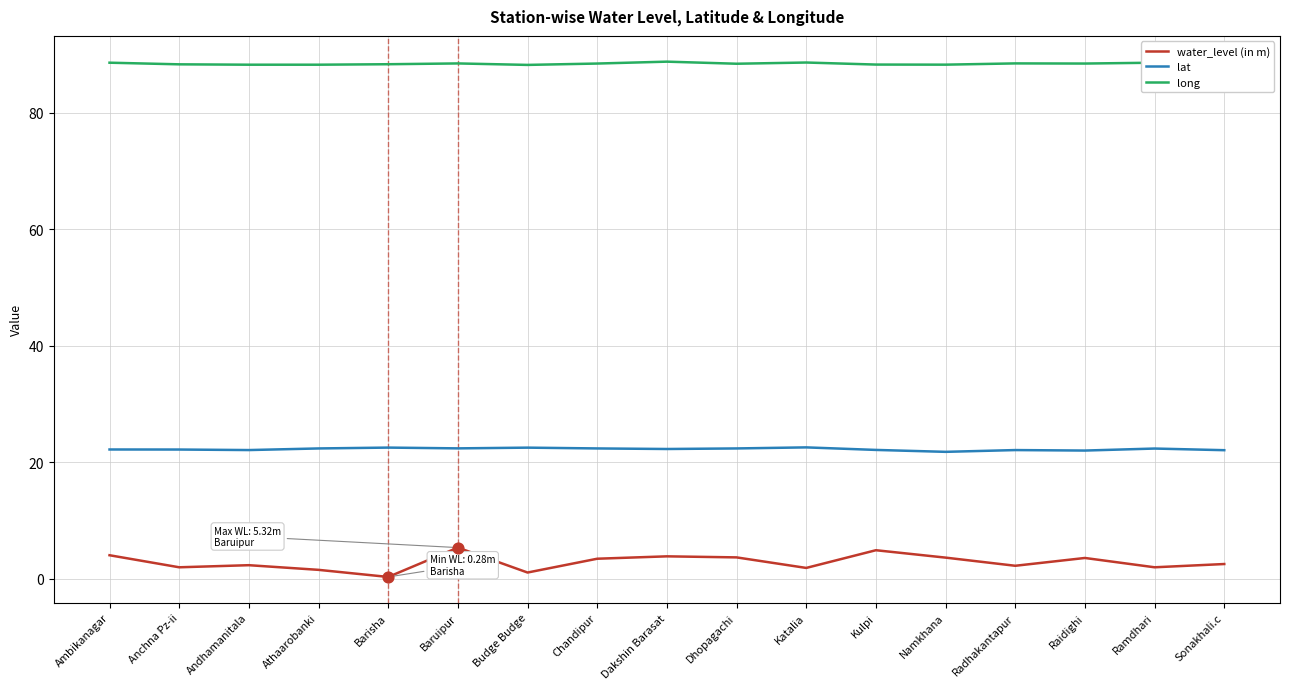

Which series has the largest range (max minus min)?

water_level (in m)